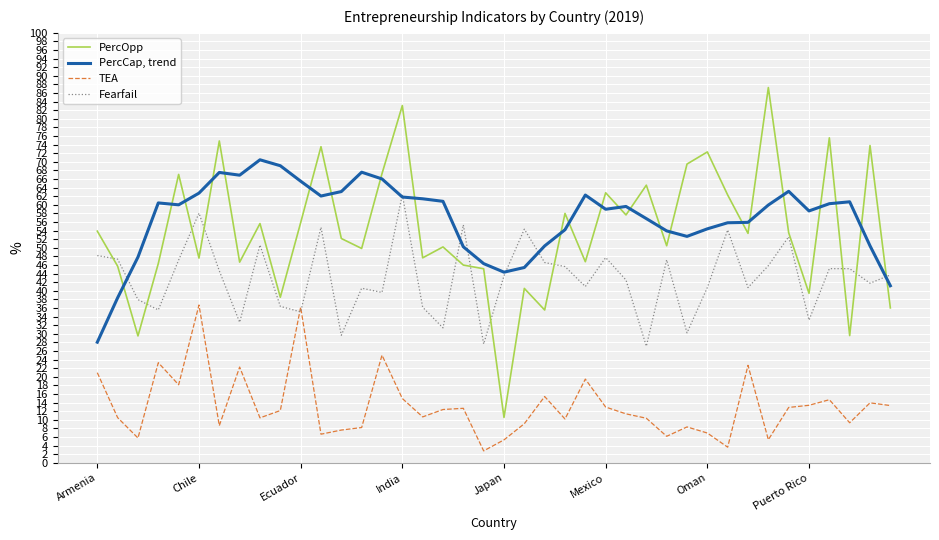

Which series has the largest range (max minus min)?

PercOpp